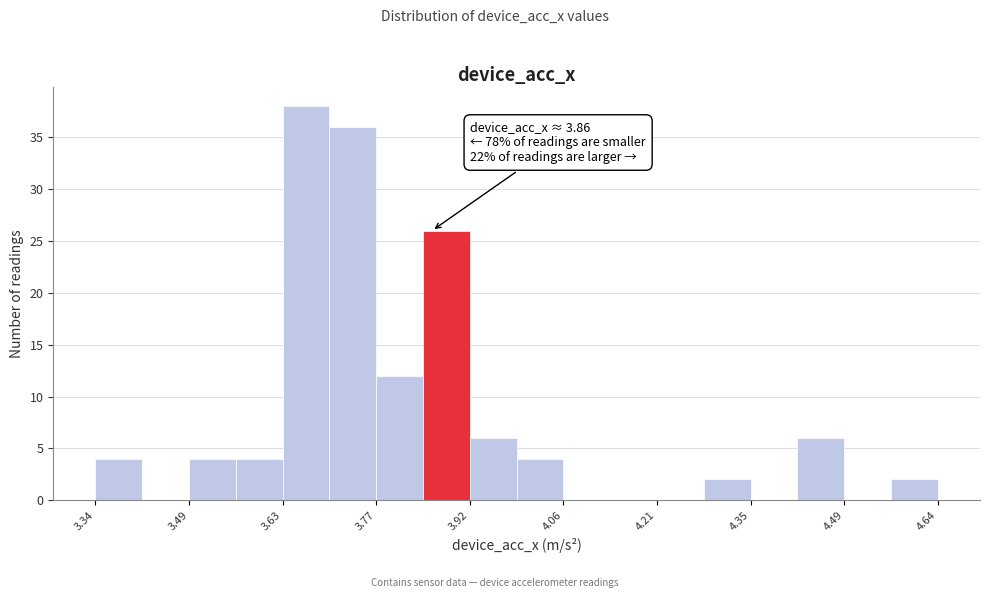

Around what value on the x-axis is the tallest bar? Give the approximate position of its centre, as read against the axis.

3.66